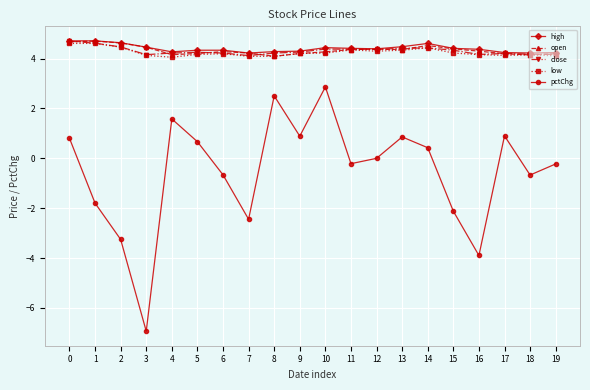

Which series has the largest range (max minus min)?

pctChg